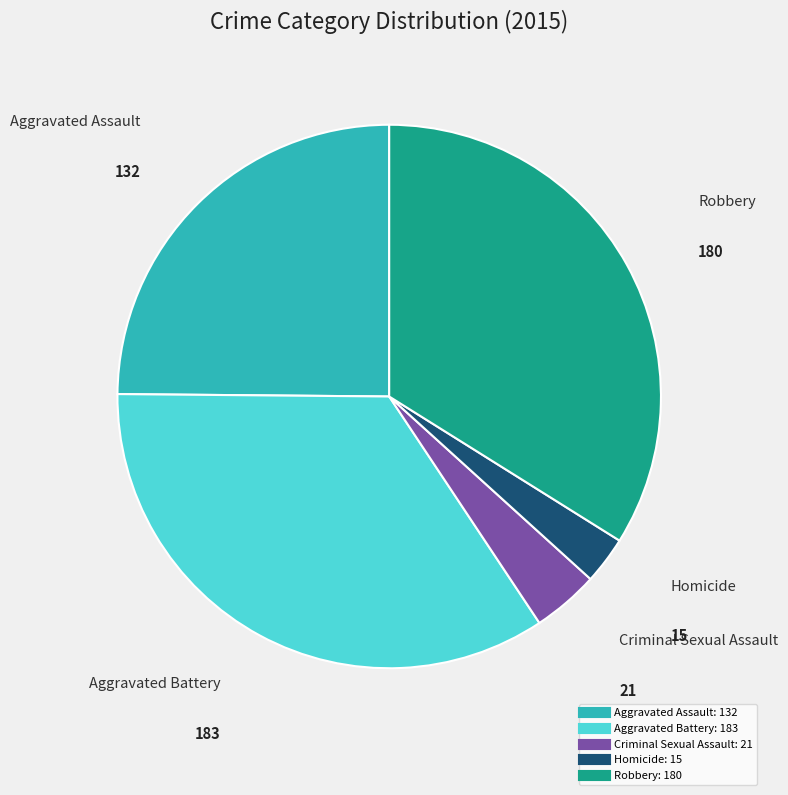

How many slices are in this pie chart?

5